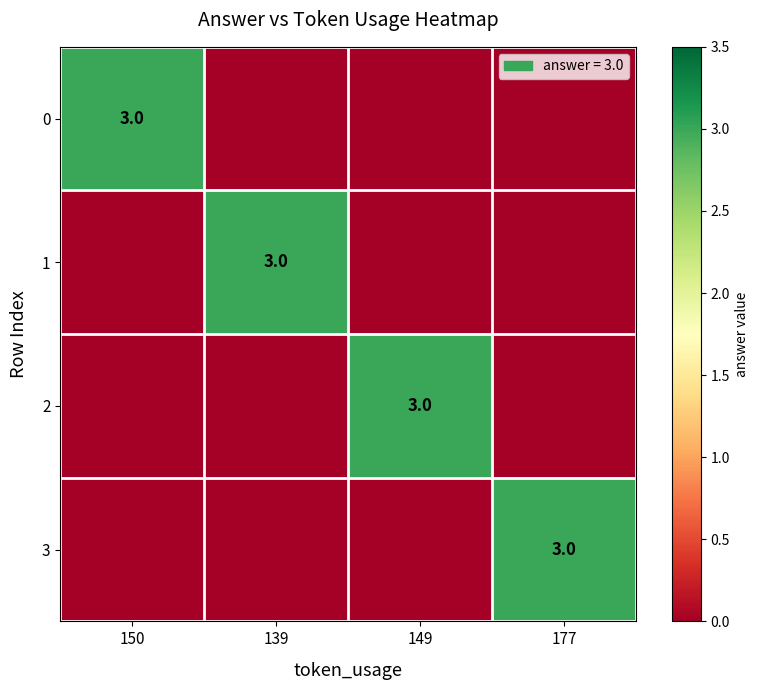

At which category does the chart reach its minimum across all series?

139